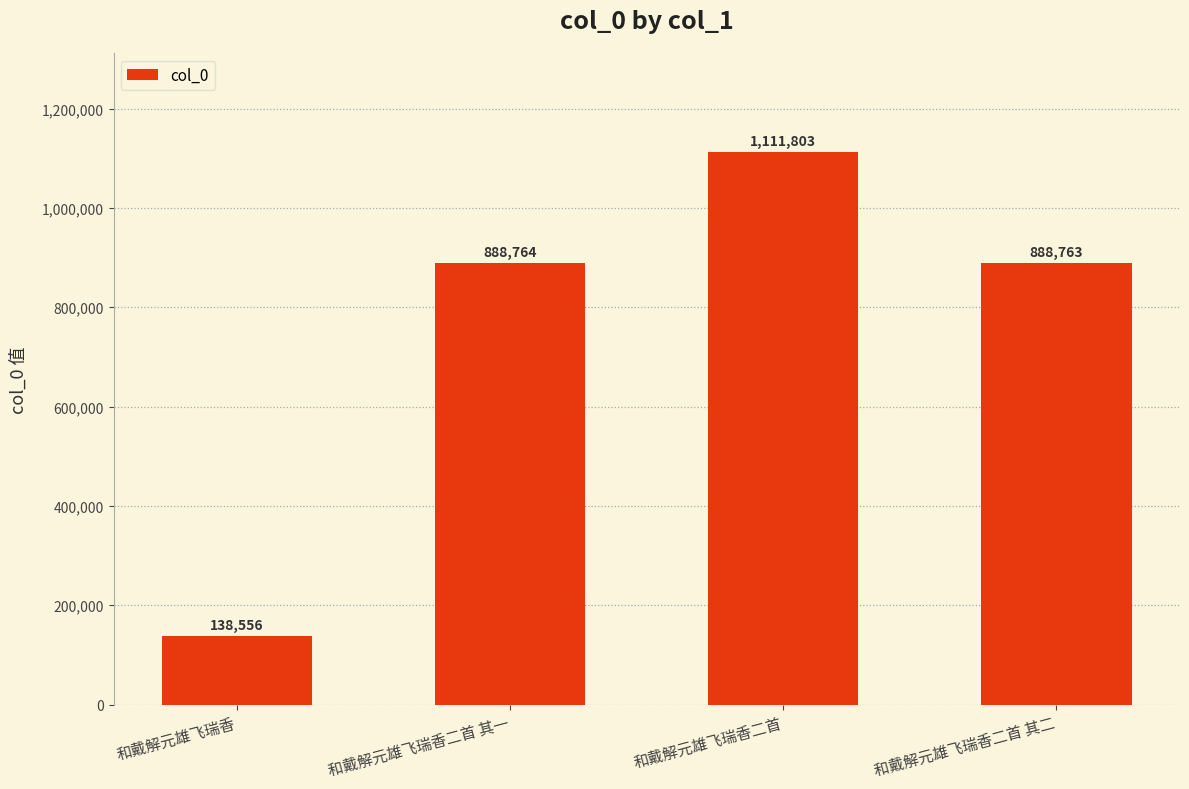

What is the sum of the values at 和戴解元雄飞瑞香二首 其一 and 和戴解元雄飞瑞香二首 其二?

1777527